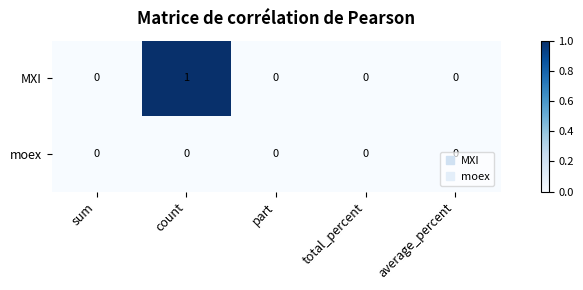

True or false: moex has a value of 0 at sum.

True